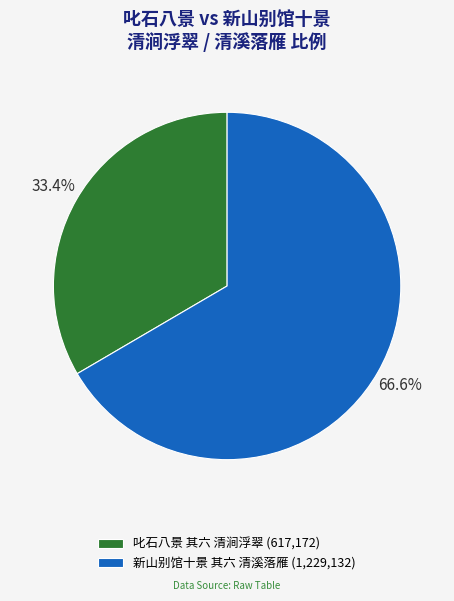

To the nearest percent, what percentage of the pie is 叱石八景 其六 清涧浮翠?

33%